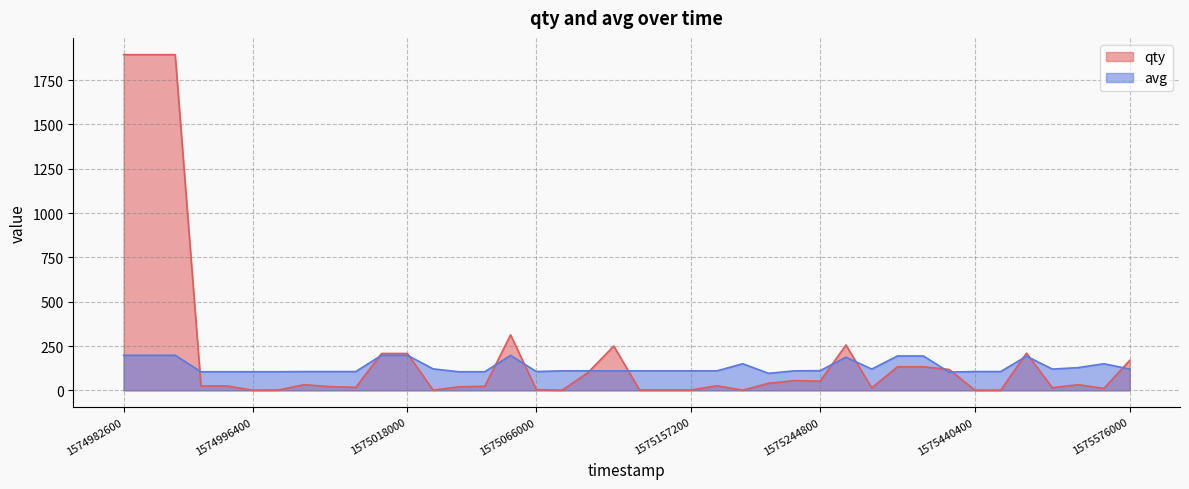

Reading left to right, extract all data points from this chart.

qty: 1894	1894	1894	25	25	1	2	32	21	17	208	208	1	20	23	313	4	1	100	250	2	2	2	26	1	40	55	52	256	14	133	133	118	1	1	210	15	32	11	169
avg: 198	198	198	105	105	105	105	106	106	106	198	198	121	105	105	197	106	110	110	110	110	110	110	110	150	96	110	111	187	120	194	194	103	106	106	193	120	128	150	120